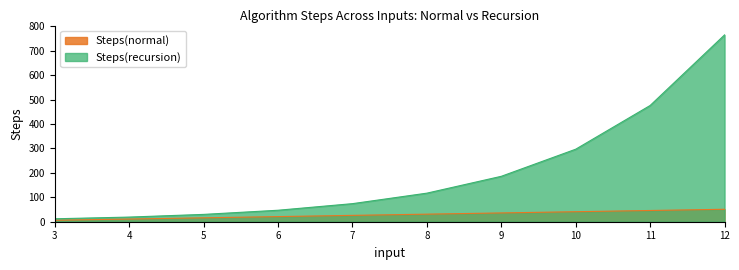

Reading left to right, list all the values displayed in this chart.

Steps(normal): 3=6	4=11	5=16	6=21	7=26	8=31	9=36	10=41	11=46	12=51
Steps(recursion): 3=12	4=19	5=30	6=47	7=74	8=117	9=186	10=297	11=476	12=765